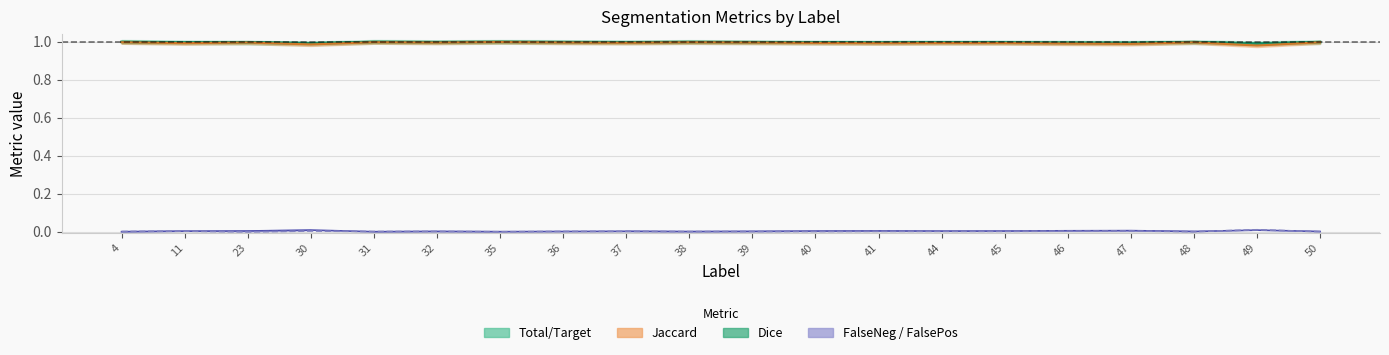

True or false: Jaccard and FalsePositive cross at least once.

False